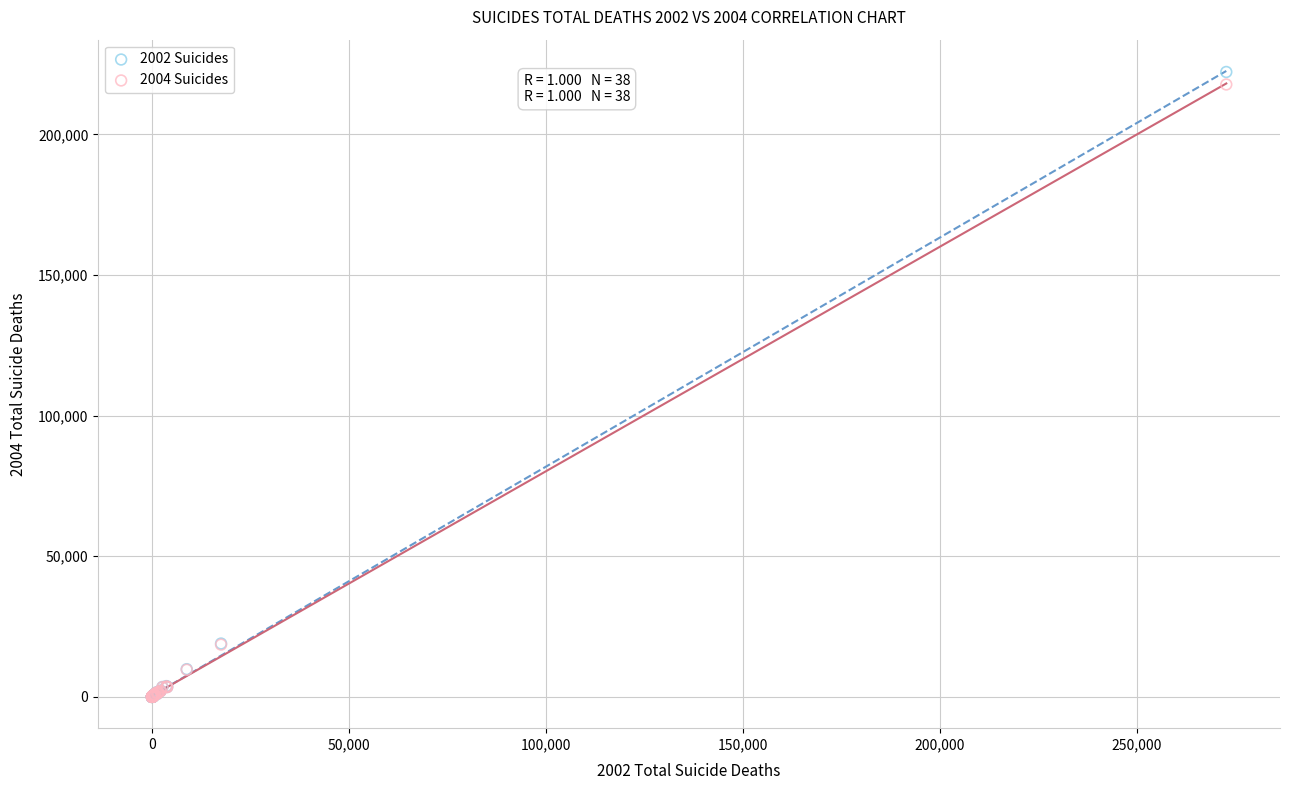

What are all the series names shown in the legend?

2002 Suicides, 2004 Suicides